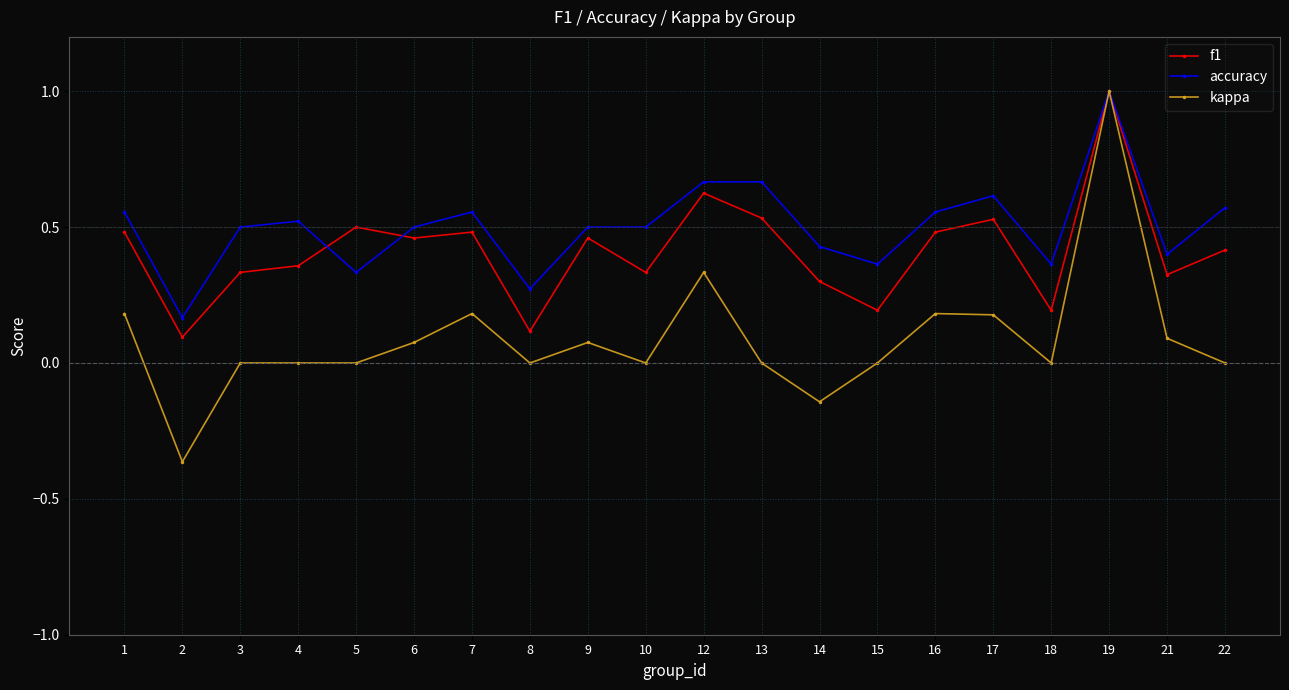

How many data points does each series have?

20